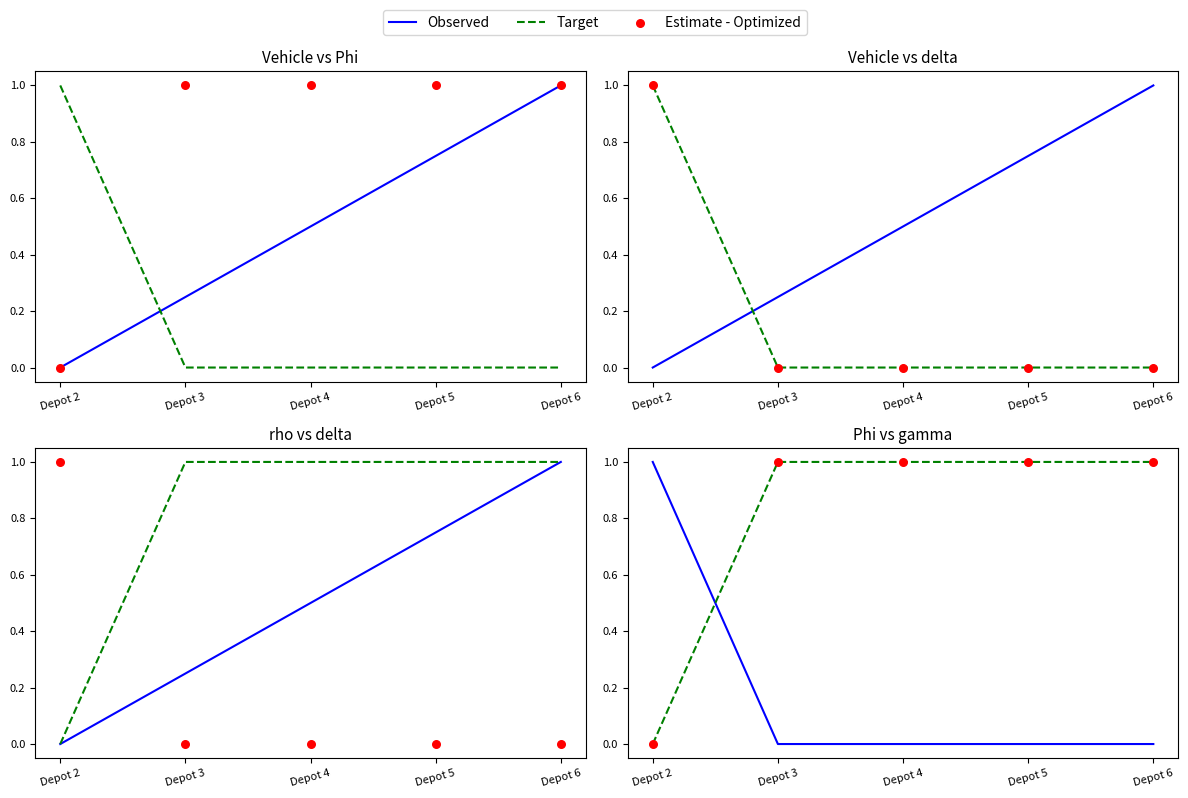

Which series has the largest total across all categories?

Target